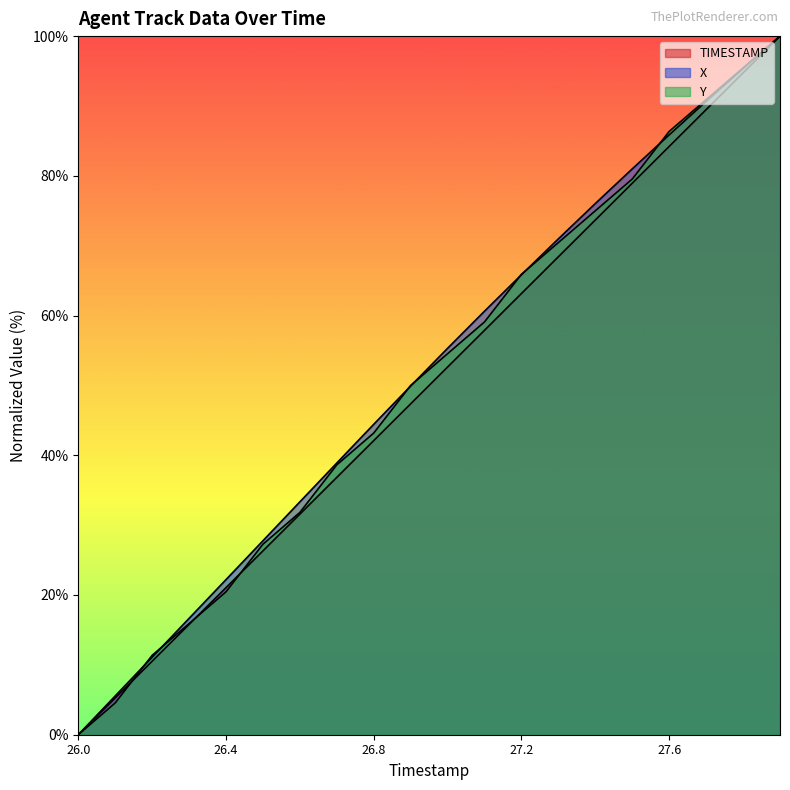

At which label does X first exceed 55?

27.0